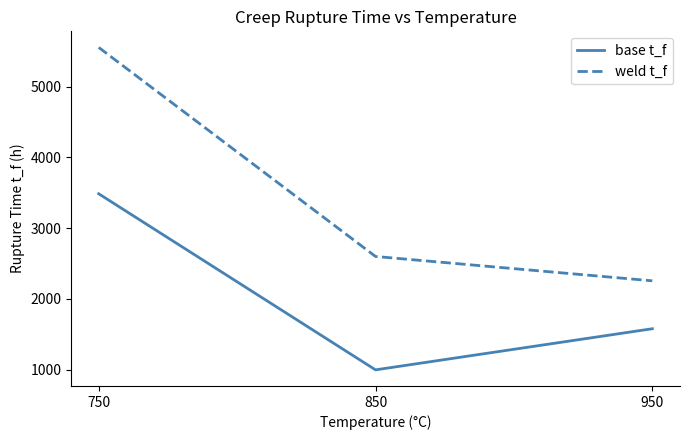

At how many categories does at least one series exceed 3218?

1